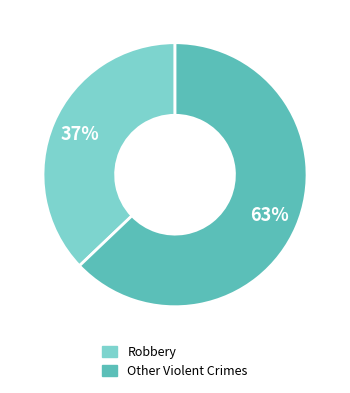

Is there any slice that represents more than half of the pie?

Yes